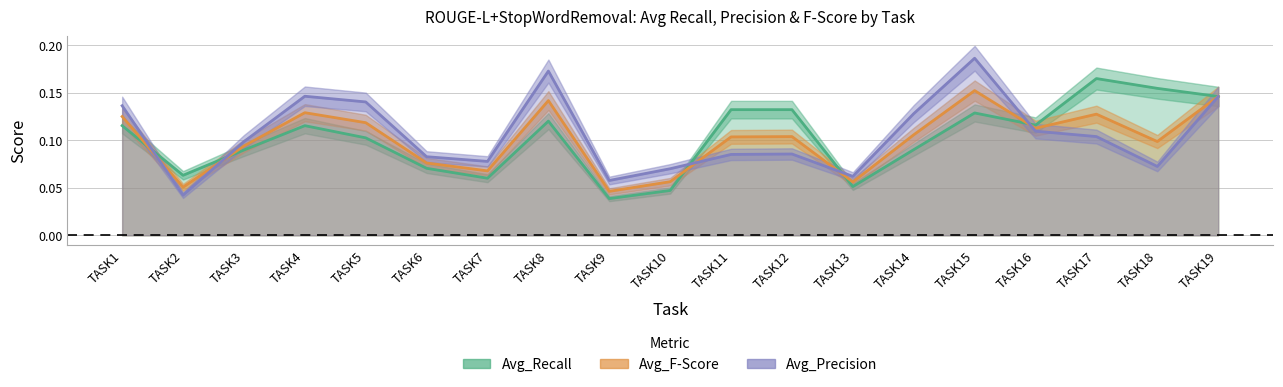

The value of Avg_Recall at TASK2 is 0.1. True or false?

False